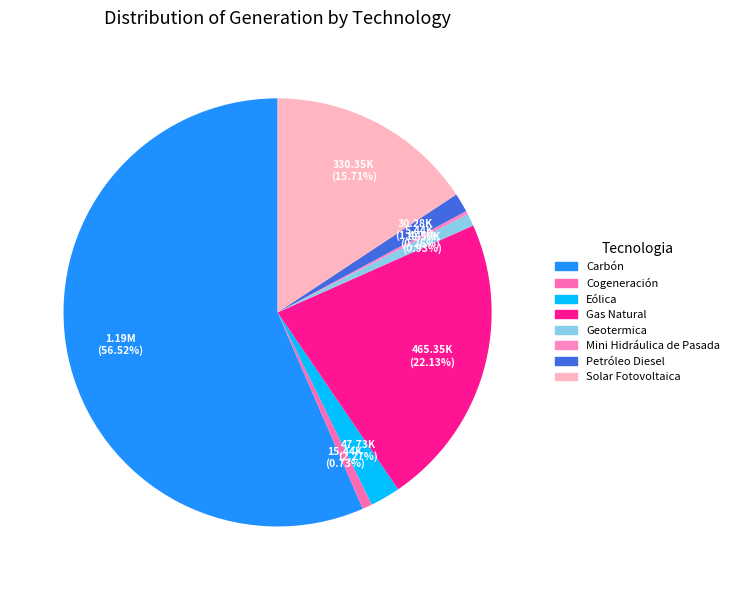

What is the largest slice in the pie chart?

Carbón